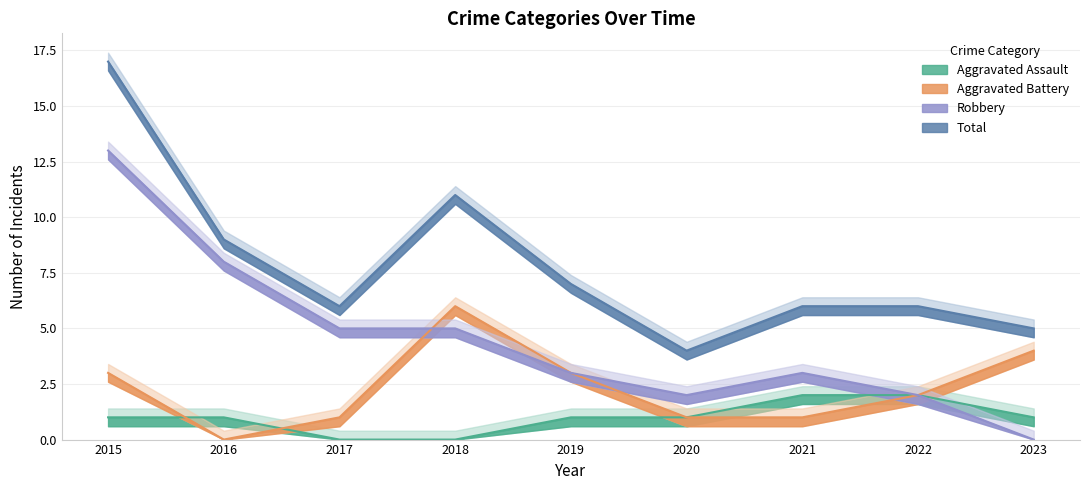

In Aggravated Battery, how many points are lower than both neighbors (excluding endpoints)?

1